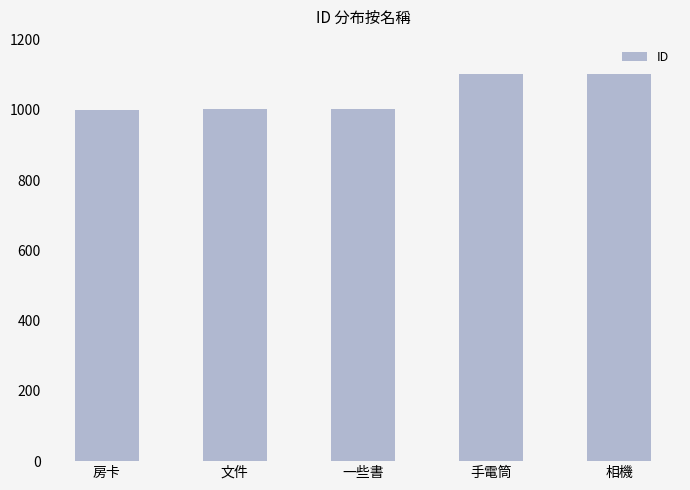

What is the difference between the second highest and minimum values?

100